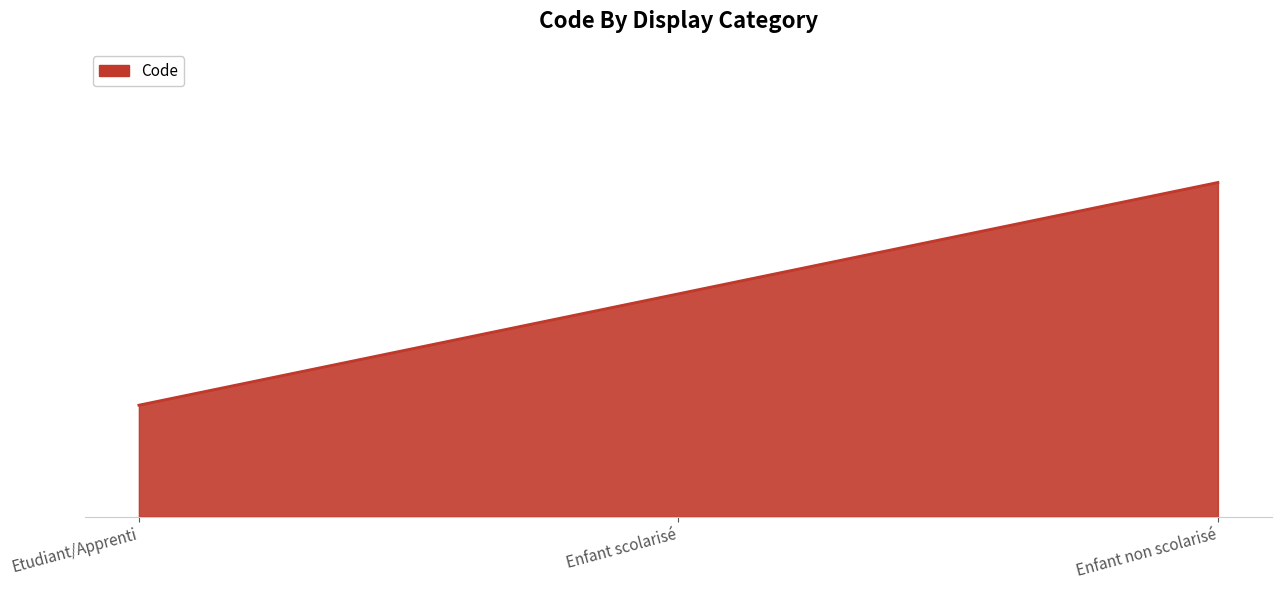

List the labels in order of value, largest first.

Enfant non scolarisé, Enfant scolarisé, Etudiant/Apprenti